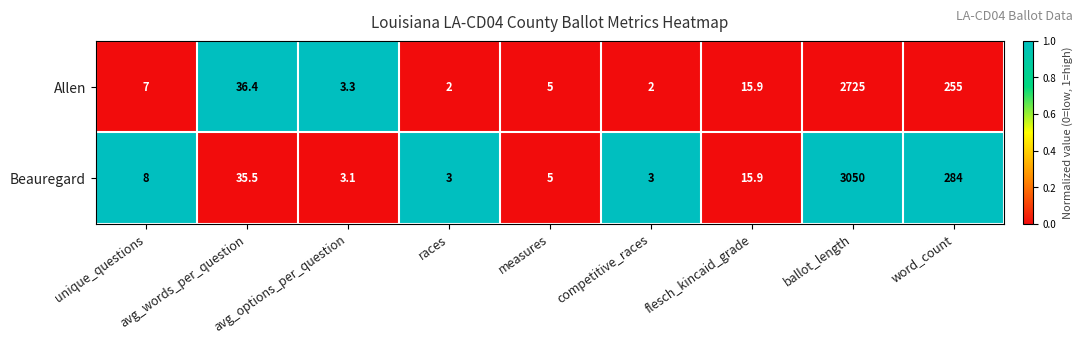

List the series in order of their overall mean, highest first.

Beauregard, Allen